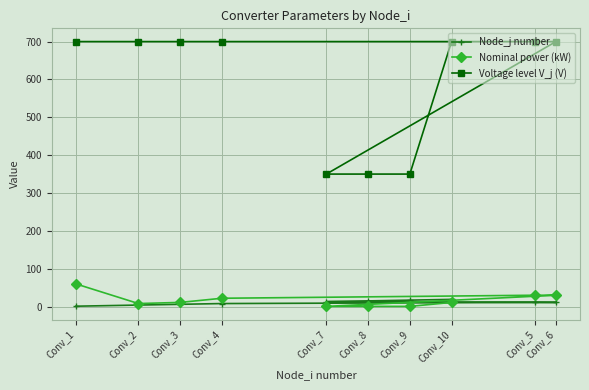

What is the spread (max minus min) of values at Conv_1?

699.0